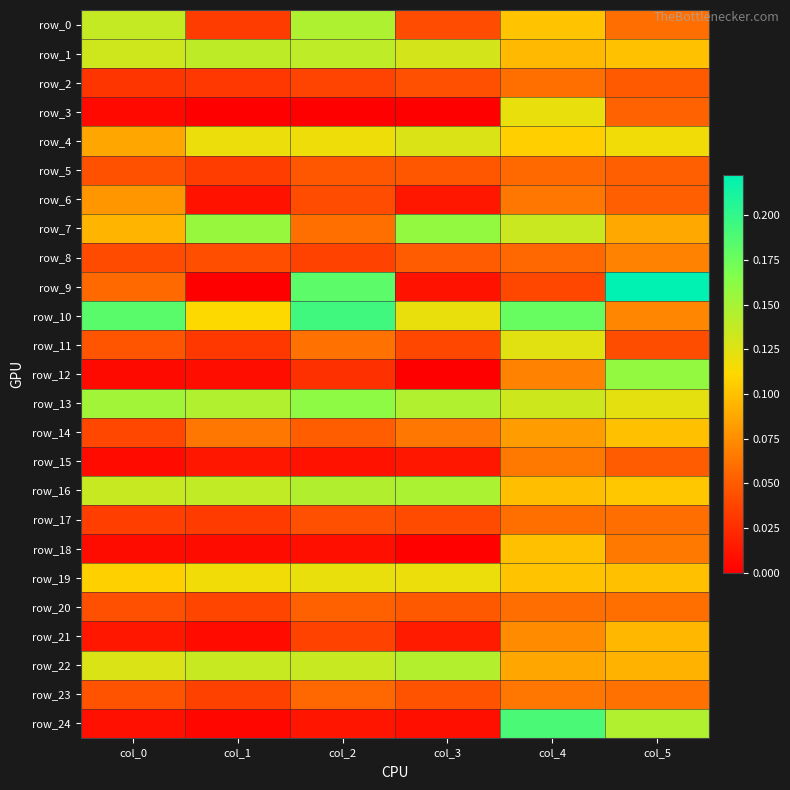

Is it true that row_24 equals 0.0 at col_4?

False